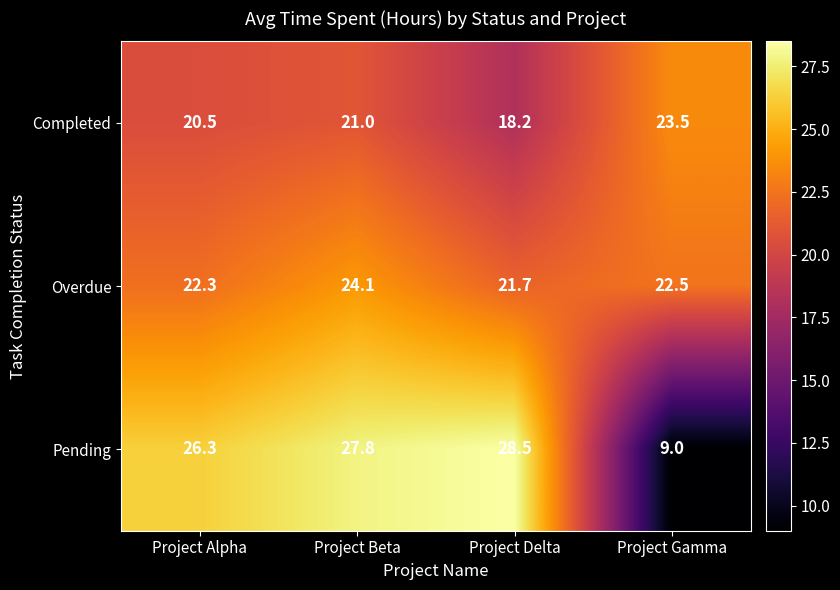

What value does the Completed series have at Project Beta?

21.0